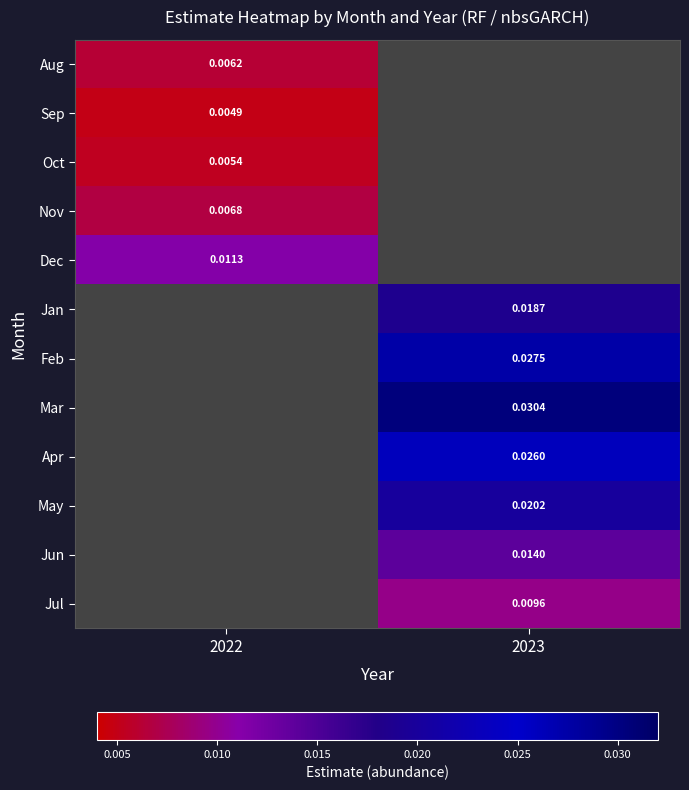

Is the value of Jun at 2023 greater than the value of Mar at 2023?

No